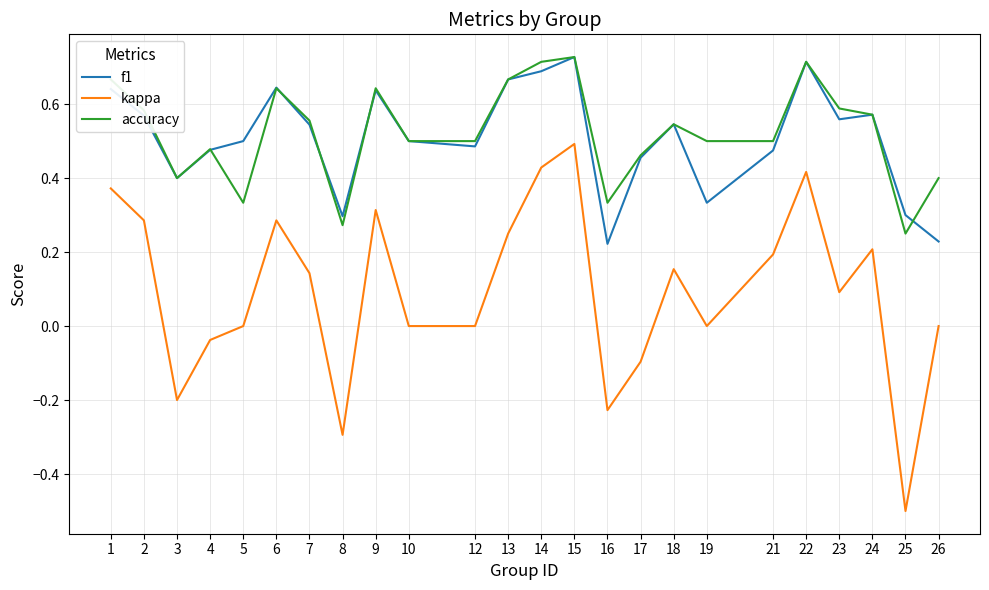

Which series changed the most between 16 and 17?

f1